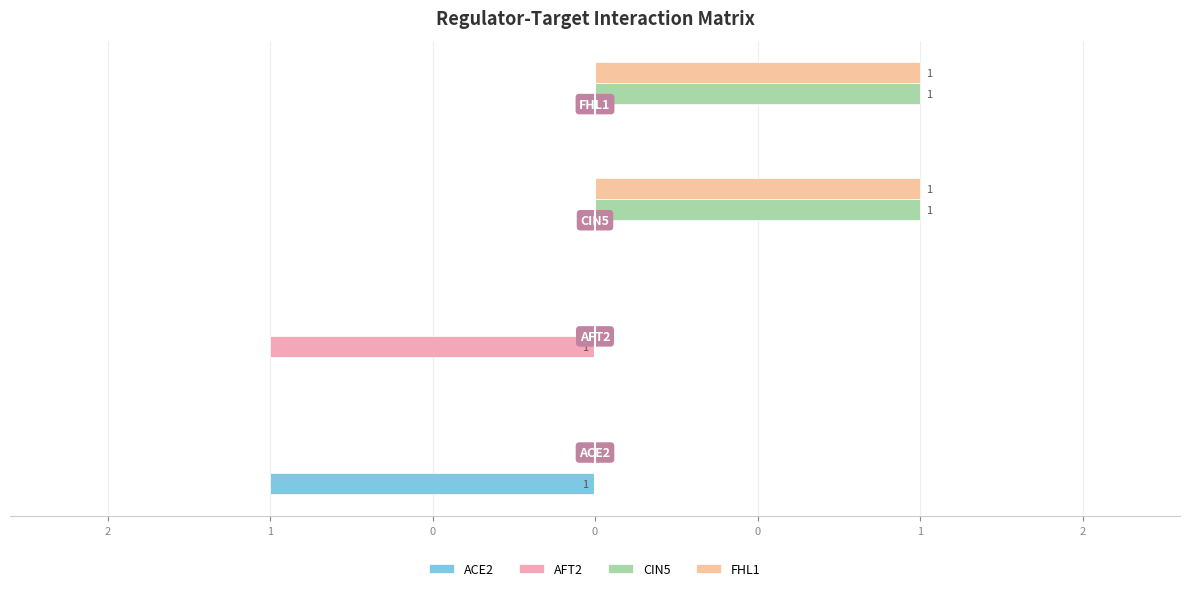

Reading left to right, what are all the values shown in this chart?

ACE2: -1	0	0	0
AFT2: 0	-1	0	0
CIN5: 0	0	1	1
FHL1: 0	0	1	1